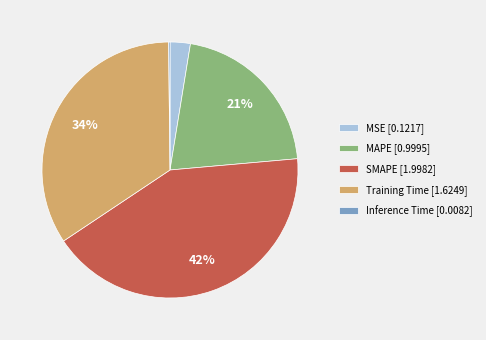

To the nearest percent, what is the difference between the largest and smallest slice percentages?

42%